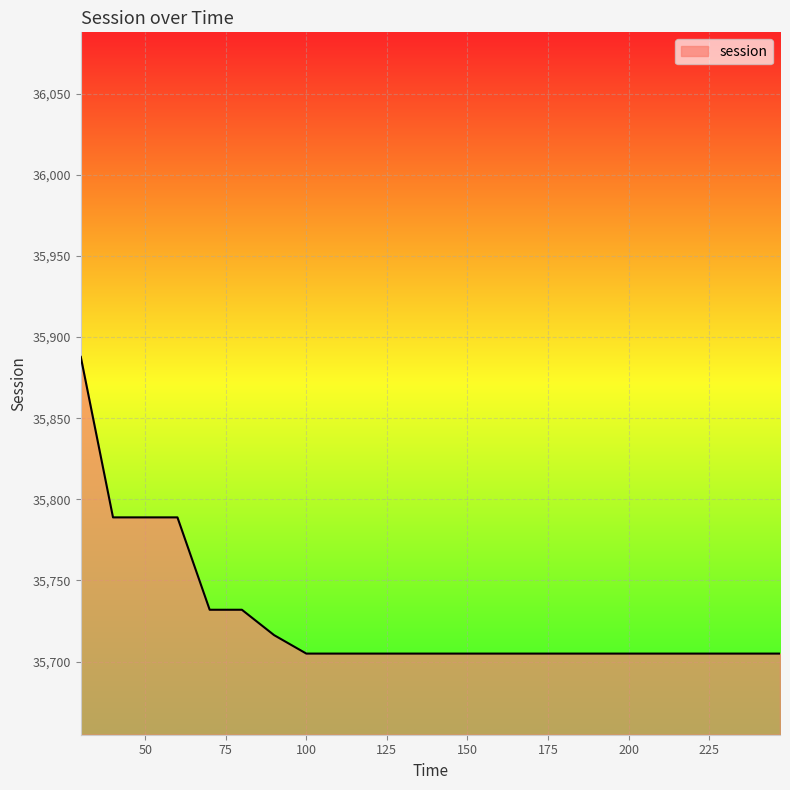

What is the minimum value shown in the chart?

35704.9